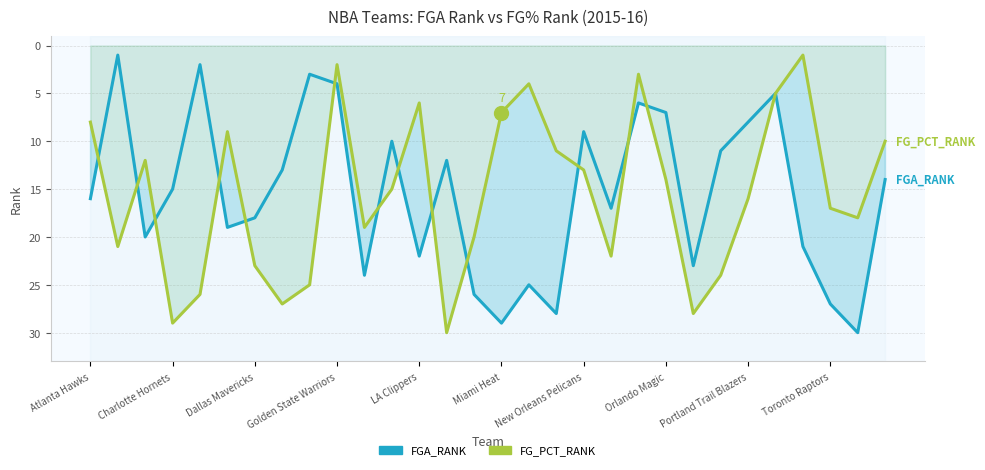

Is the value of FGA_RANK at 20 greater than the value of FG_PCT_RANK at 11?

No